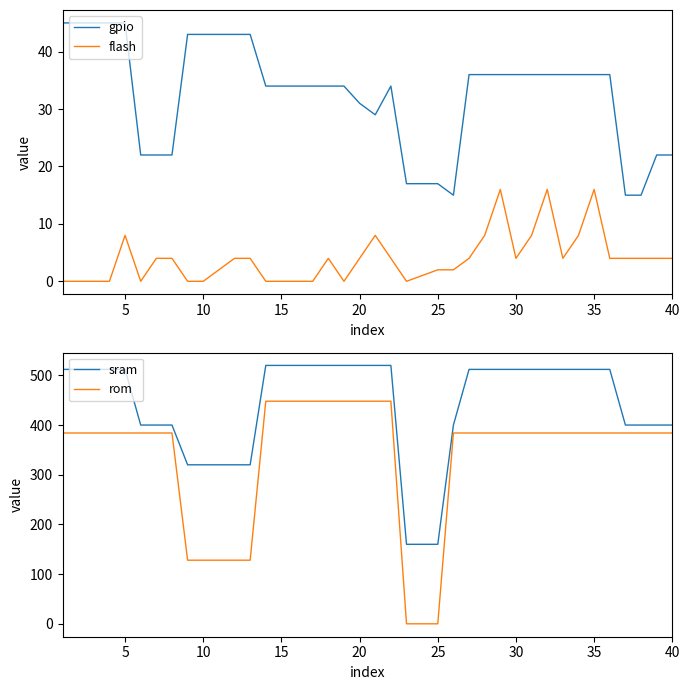

Is it true that sram equals 681 at 30?

False